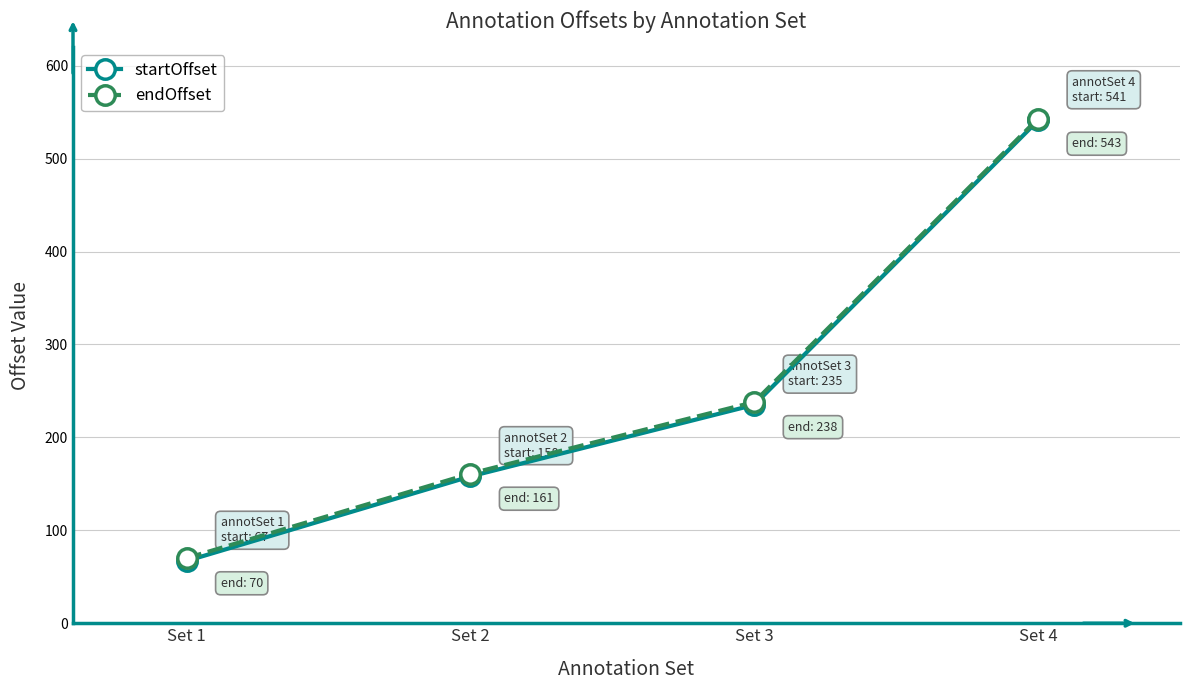

At which category is the sum across all series the highest?

Set 4